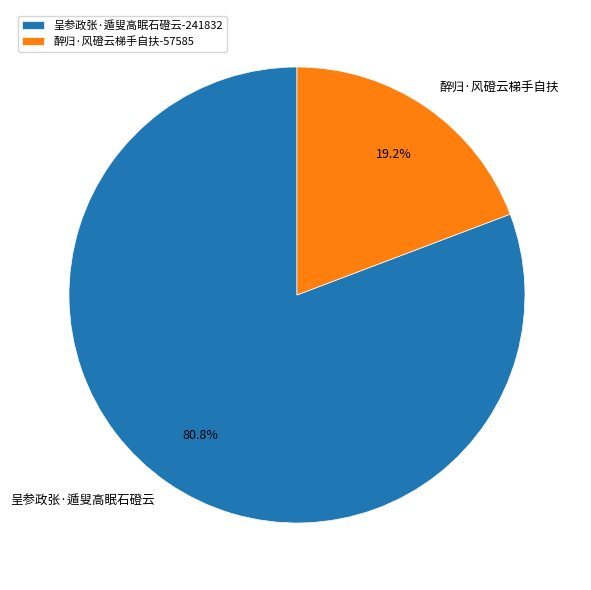

Is 呈参政张·遁叟高眠石磴云 the majority of the pie?

Yes